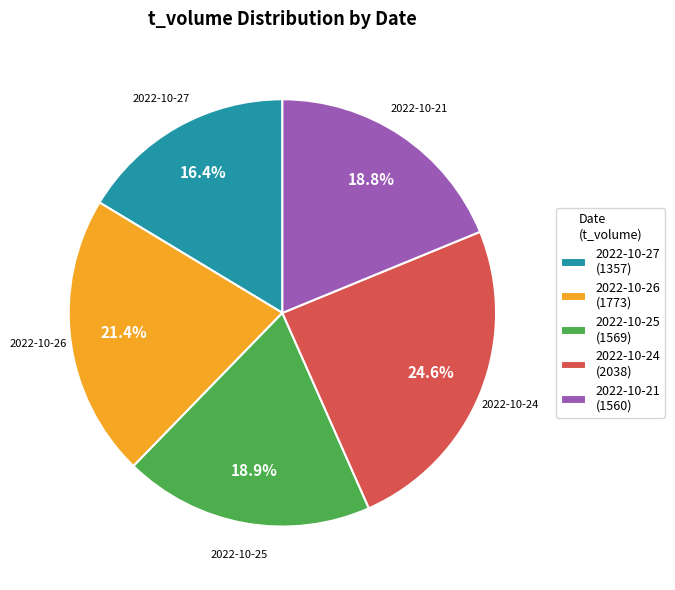

How much of the chart is everything except 2022-10-27 (1357)?

83.6%